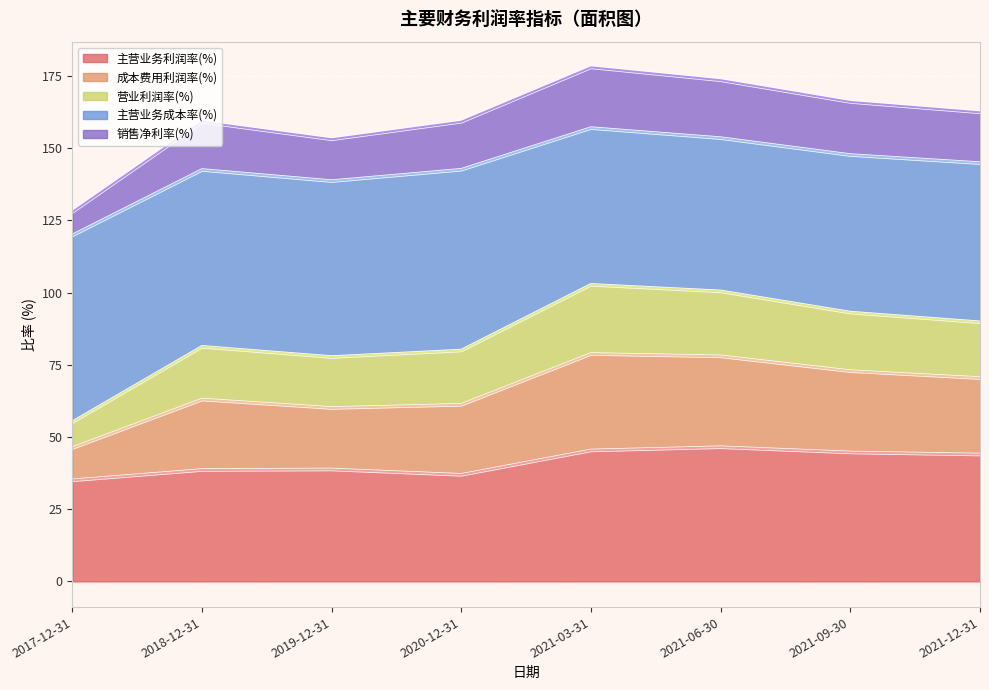

At which category is the sum across all series the highest?

2021-03-31